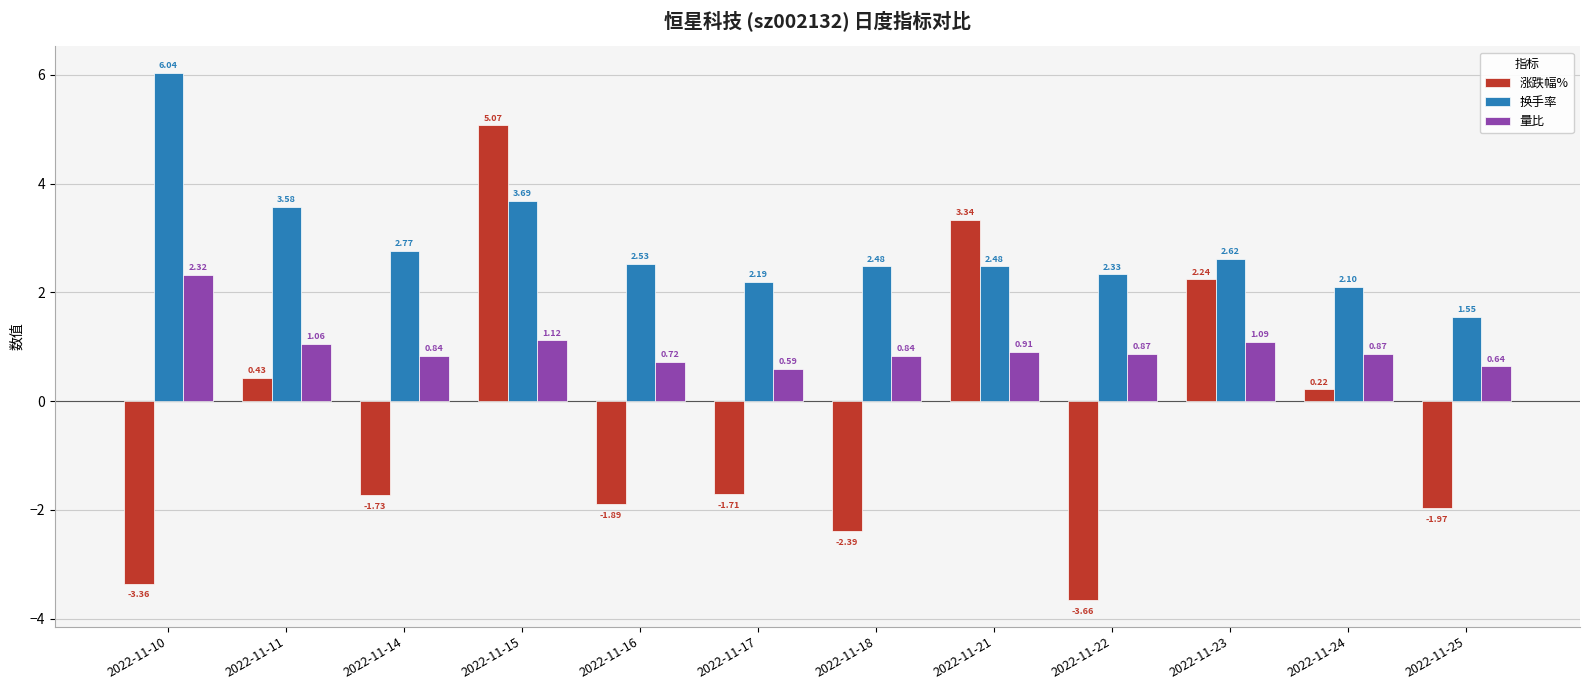

Rank the series by their maximum value, from highest to lowest.

换手率, 涨跌幅%, 量比